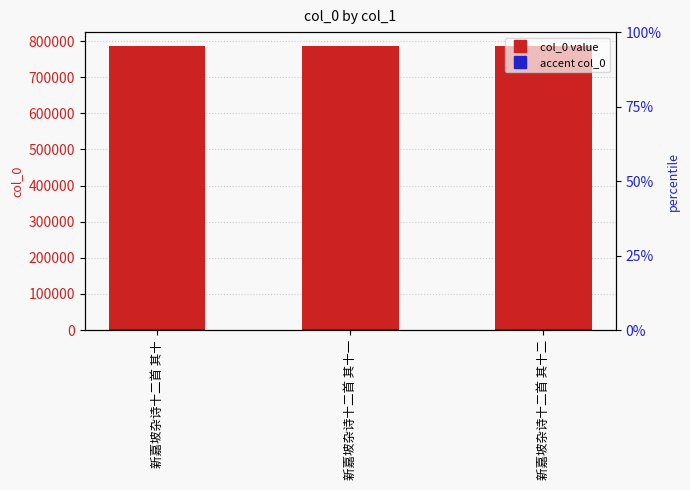

Which series changed the most between 新嘉坡杂诗十二首 其十 and 新嘉坡杂诗十二首 其十一?

col_0